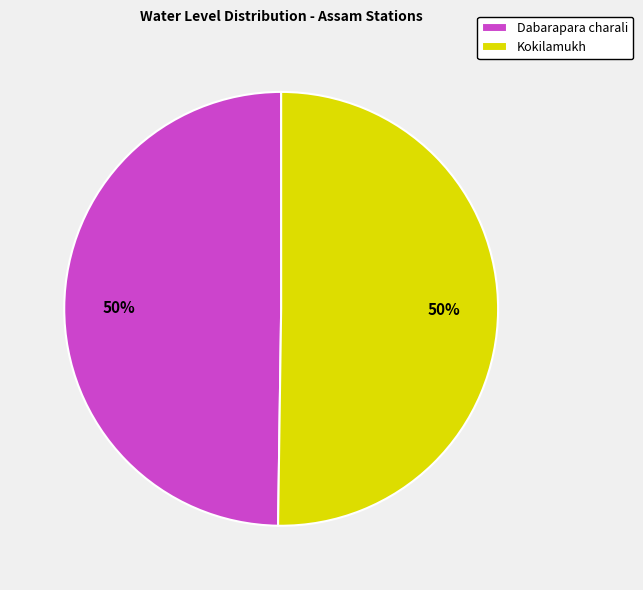

What percentage is the Dabarapara charali slice, to the nearest percent?

50%